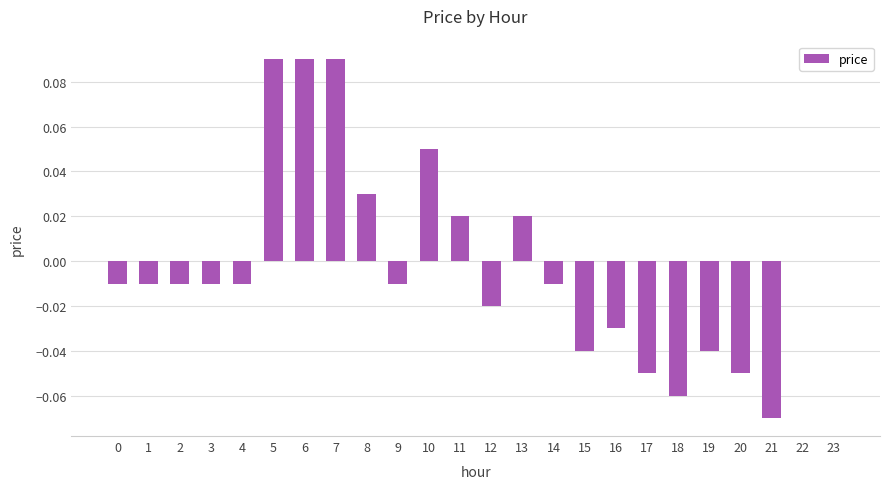

Between 5 and 21, which is larger?

5